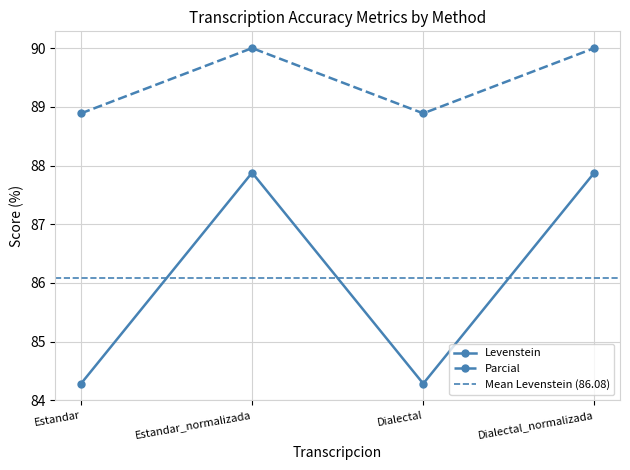

What is the label of the 4th point from the right?

Estandar